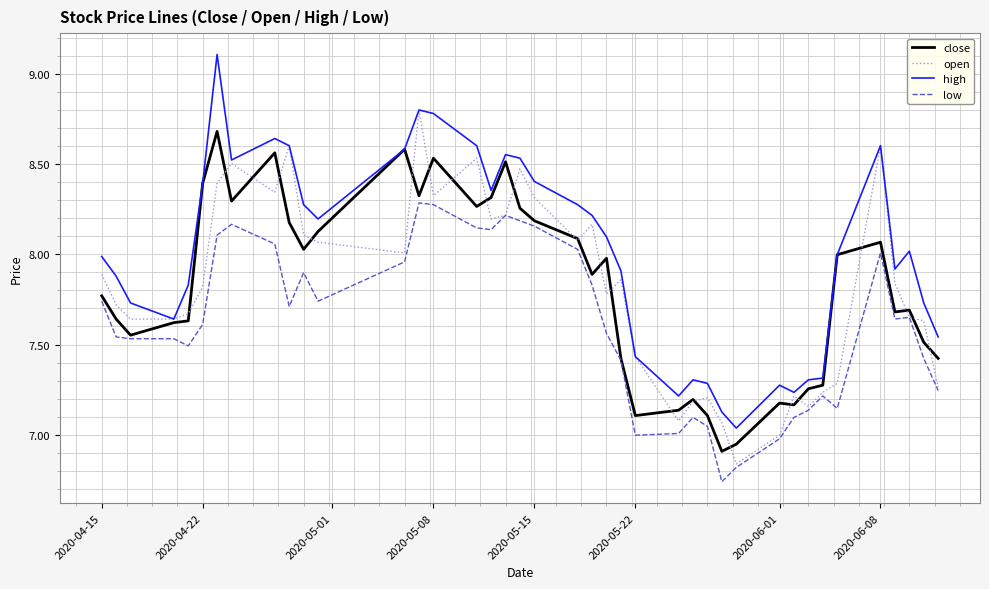

At how many categories does at least one series exceed 7?

40